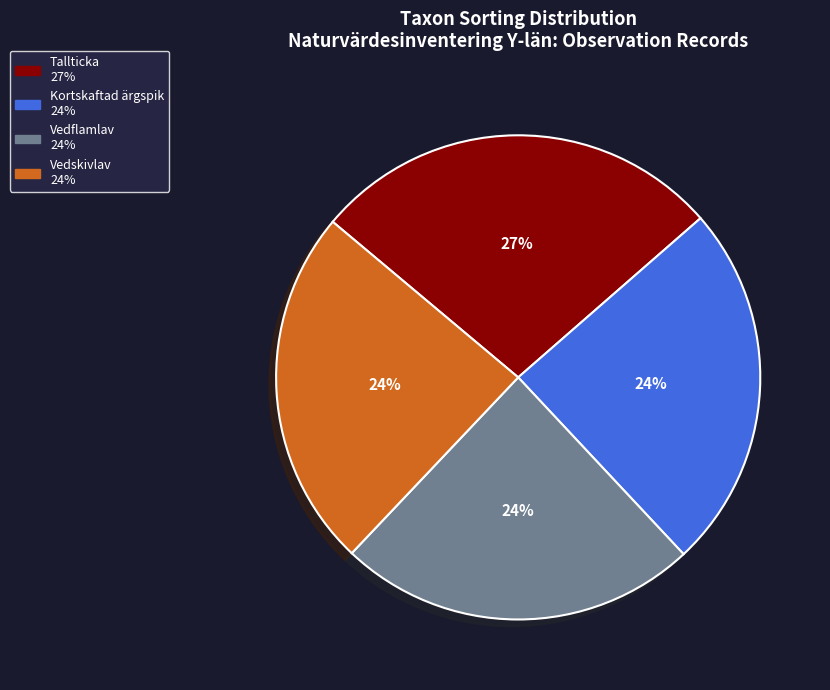

Is Vedskivlav the majority of the pie?

No